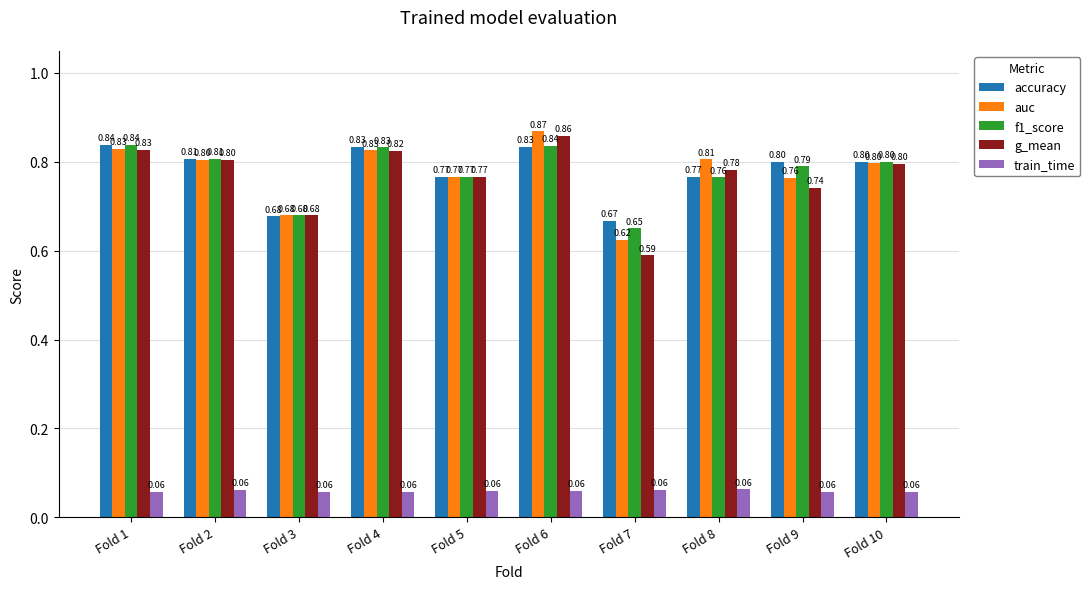

What is the value of the g_mean bar at the 8th from the left?

0.8